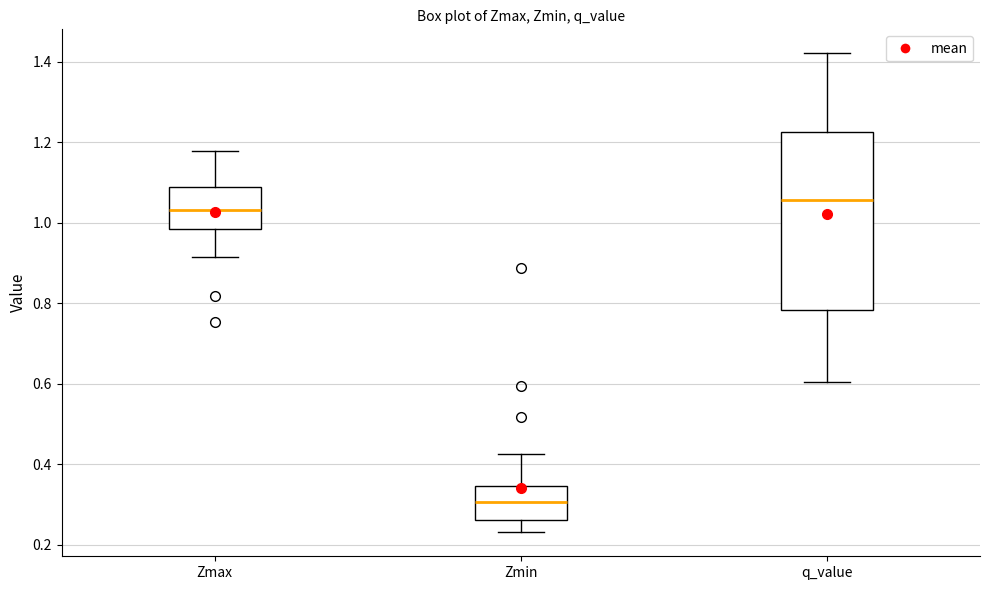

Which box is the tallest, from its lower edge to its upper edge?

q_value